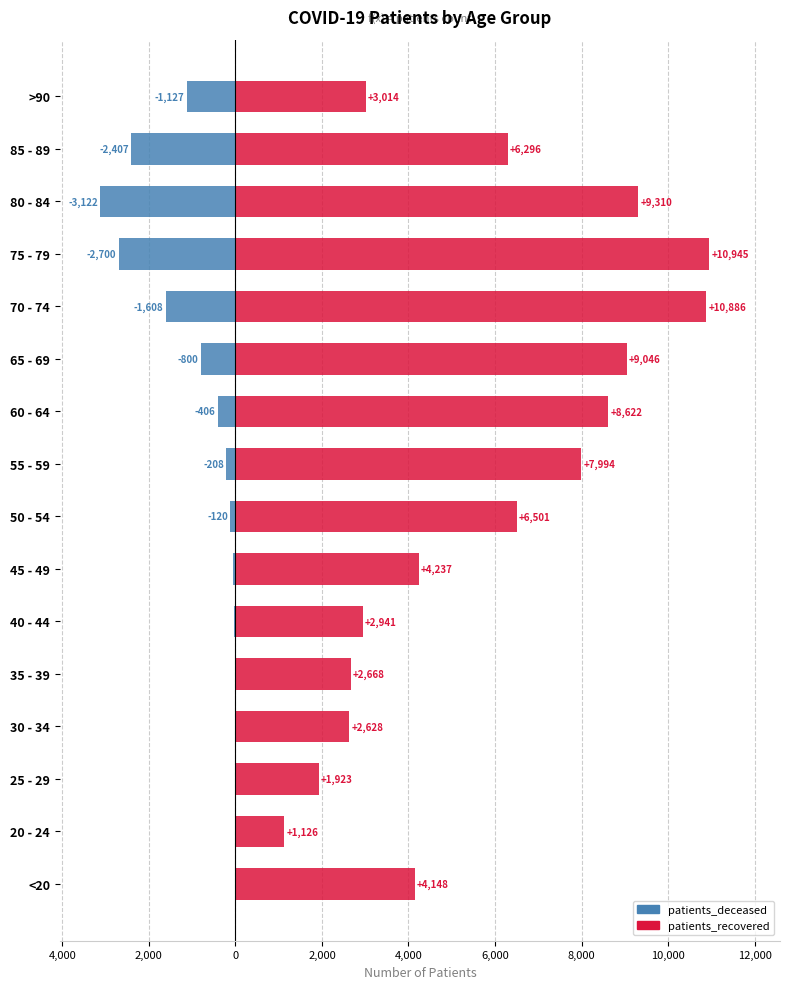

Which series has the largest total across all categories?

patients_recovered